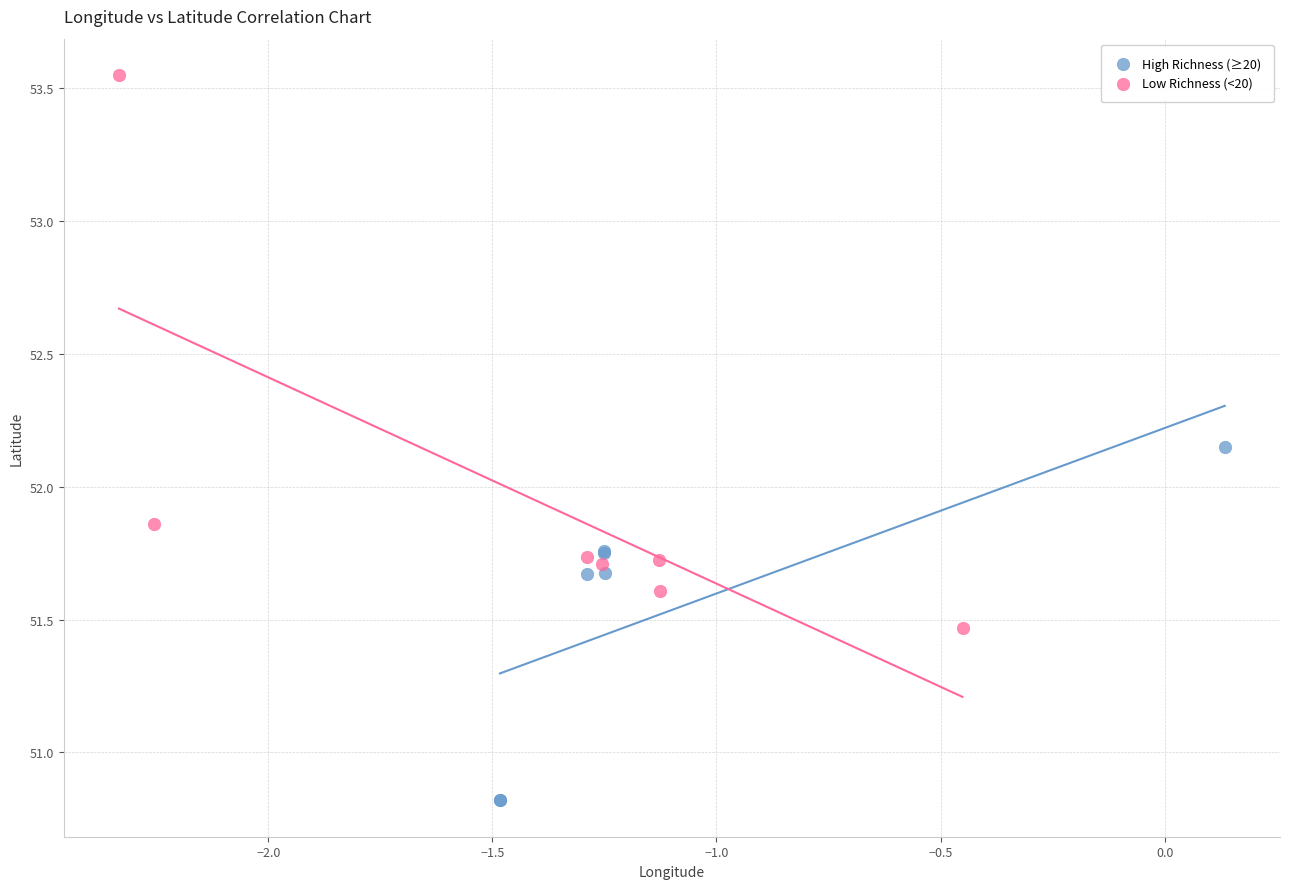

What are all the series names shown in the legend?

High Richness (≥20), Low Richness (<20)